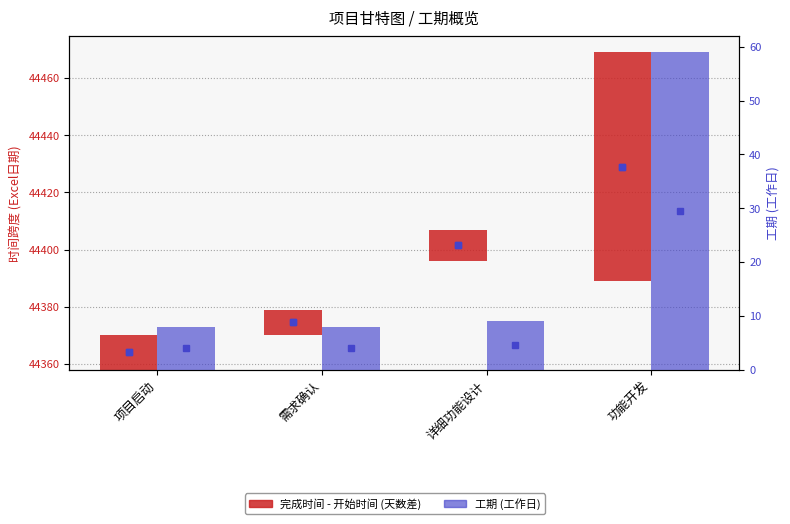

Rank the series at 功能开发 from lowest to highest value.

工期 (工作日), 完成时间 - 开始时间 (天数差)